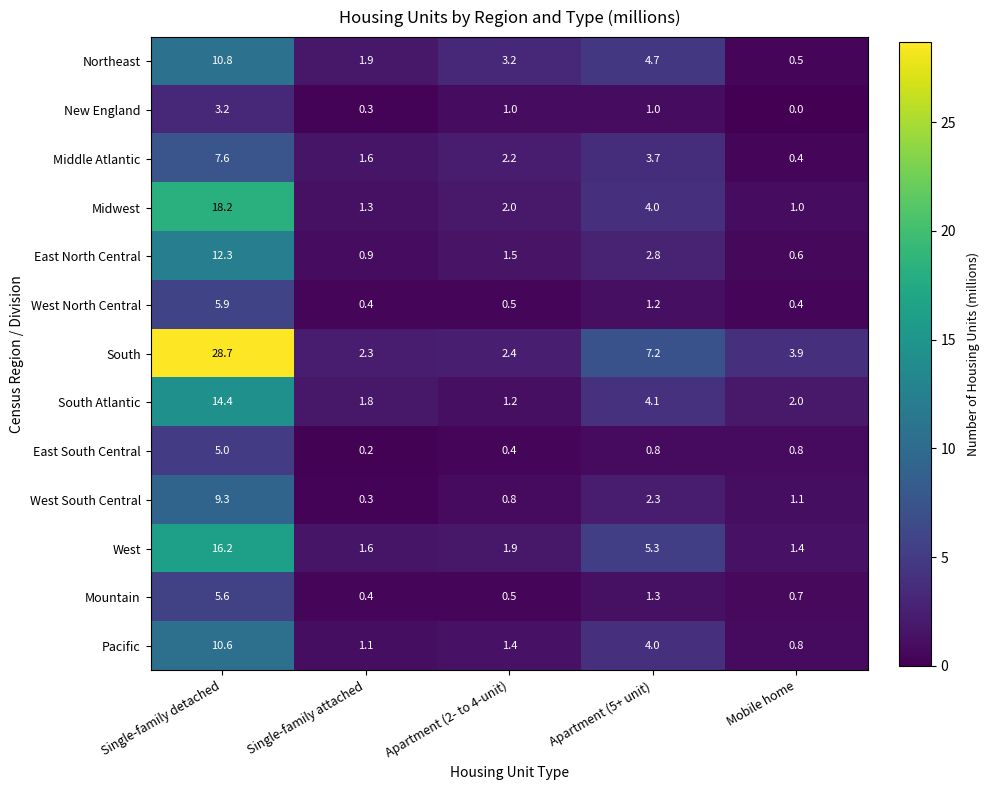

Which series has the largest total across all categories?

South